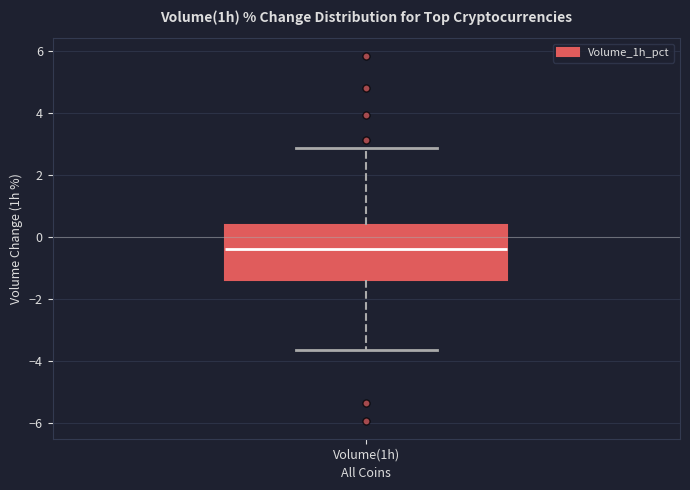

Transcribe this box plot: give where the median line is, the range the box spans, and where the two whiskers end, as read against the y-axis. The values are not printed on the chart, so give them approximately, as read against the axis.

median -0.4, box -1.4 to 0.4, whiskers -3.6 to 2.8